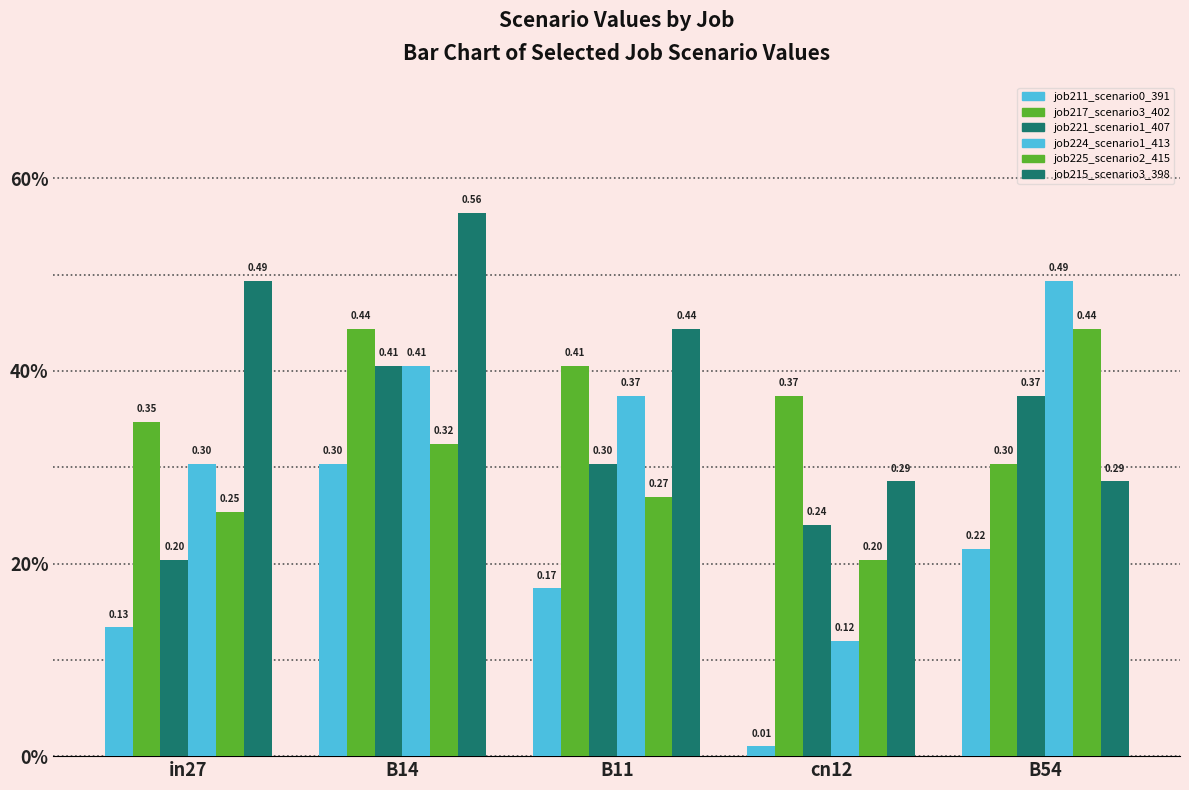

The value of job215_scenario3_398 at B11 is 0.6. True or false?

False